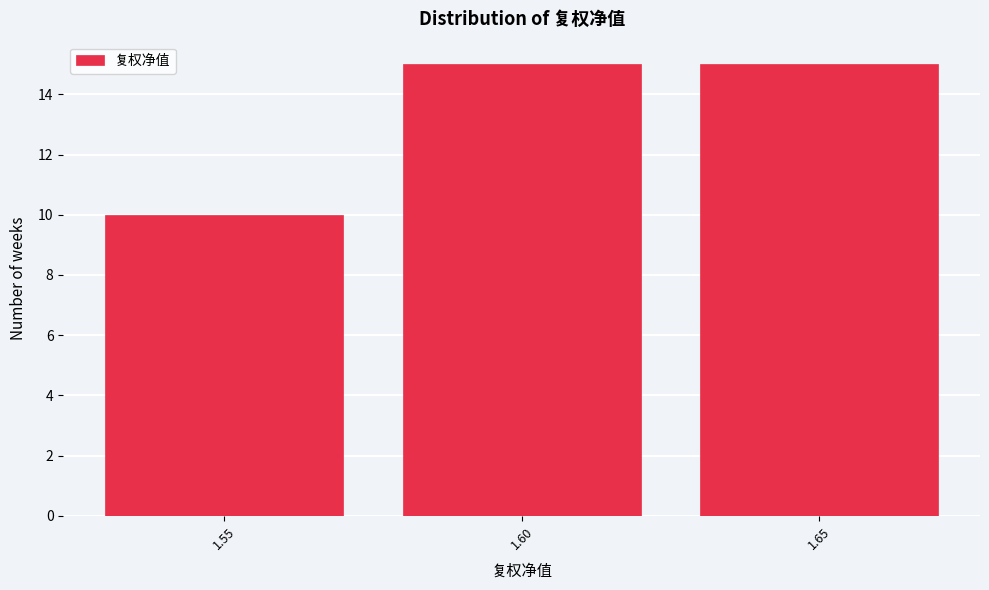

Reading left to right, transcribe all the data shown in this chart.

10	15	15